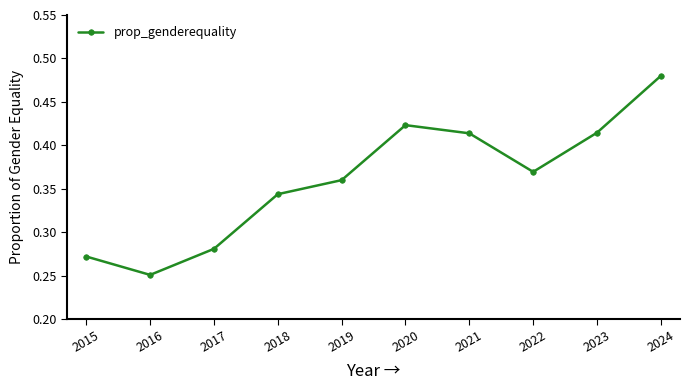

The chart shows a value of 0.1 at 2020. True or false?

False